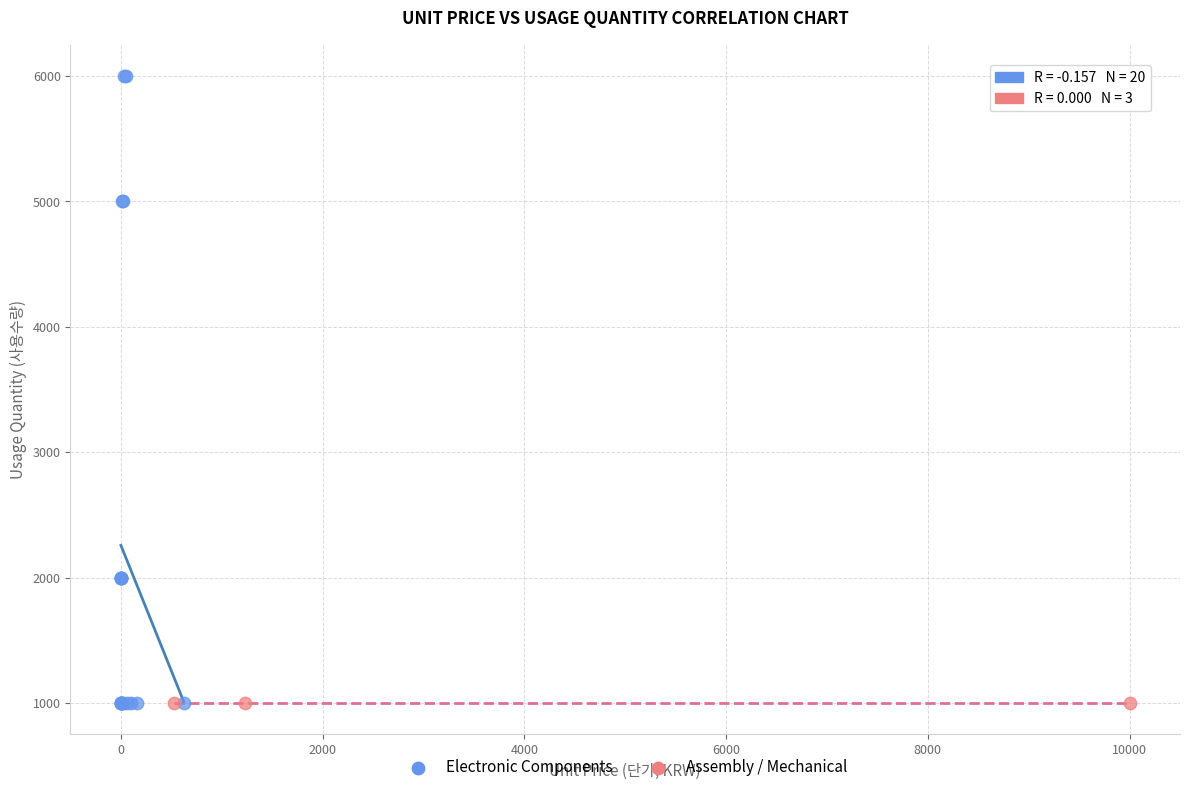

Which series contains the highest Y value?

Electronic Components